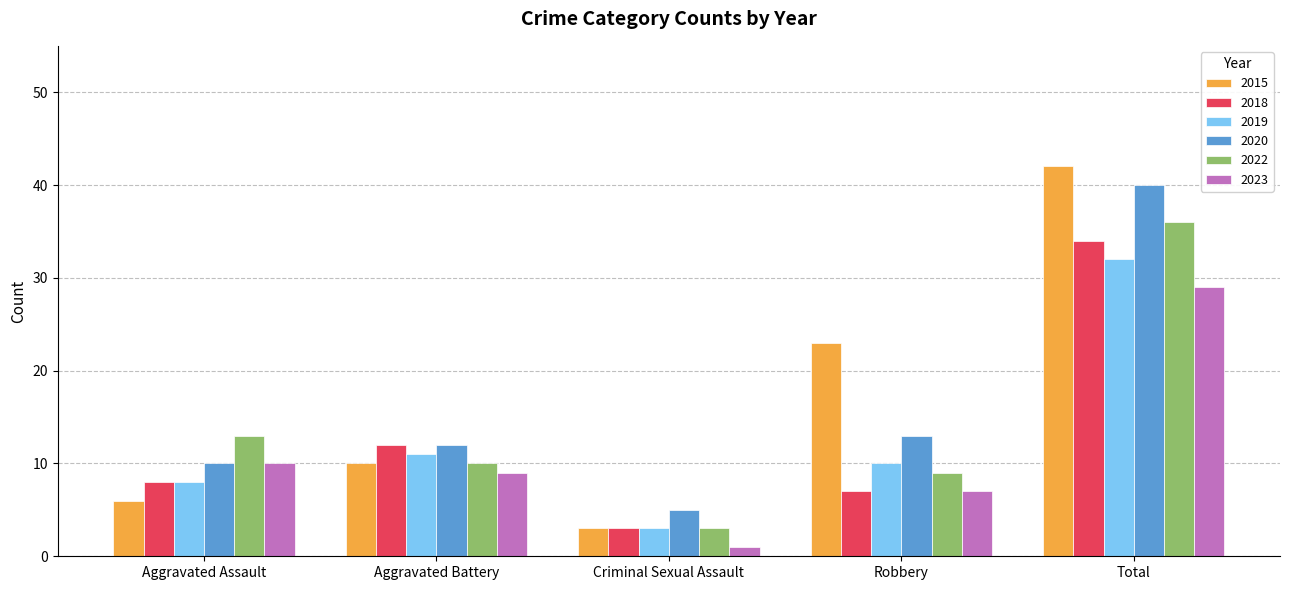

Which series has the largest total across all categories?

2015